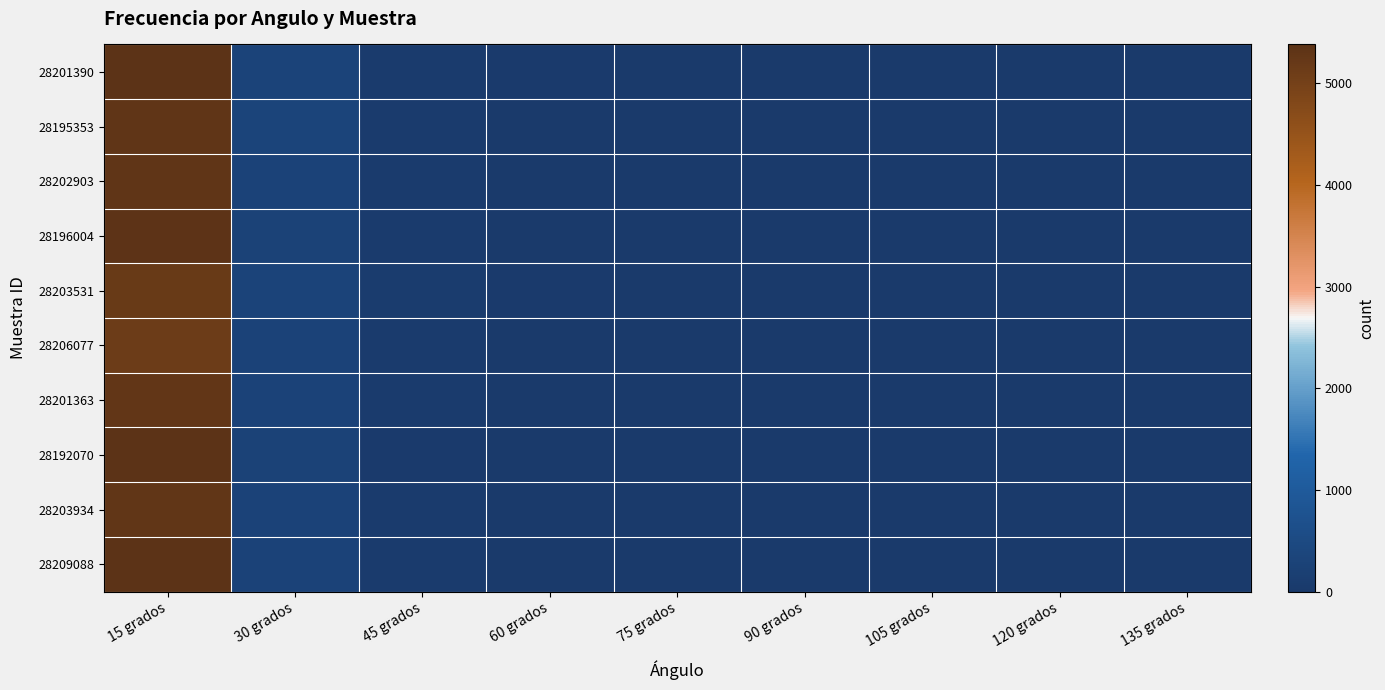

At which category does the chart reach its peak across all series?

15 grados